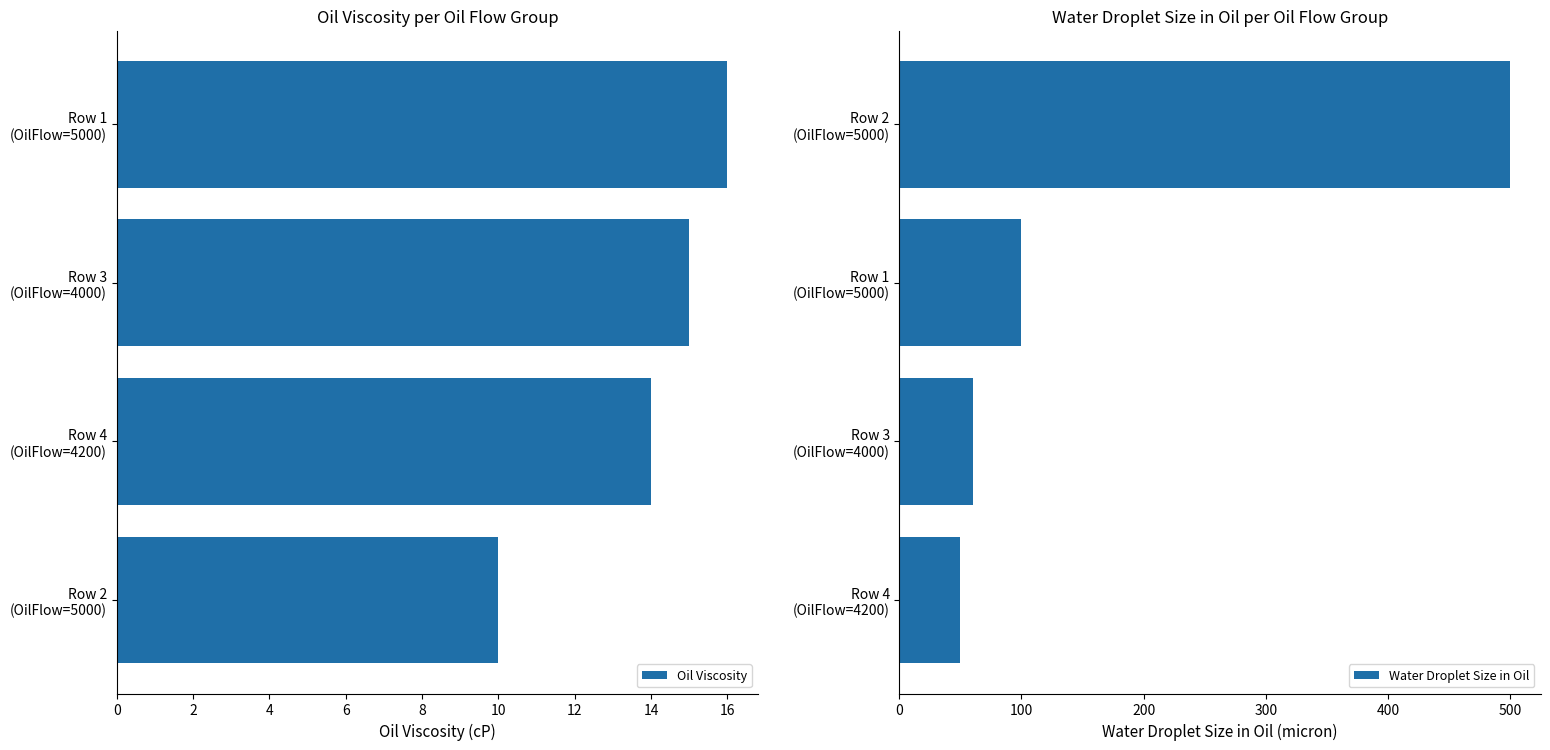

What is the minimum value for Water Droplet Size in Oil?

50